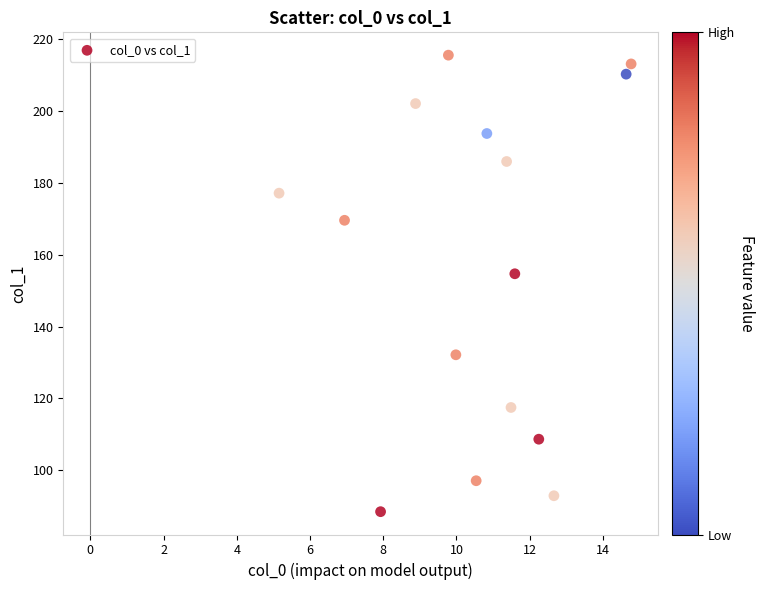

What is the range of Y values (max minus min)?

127.1